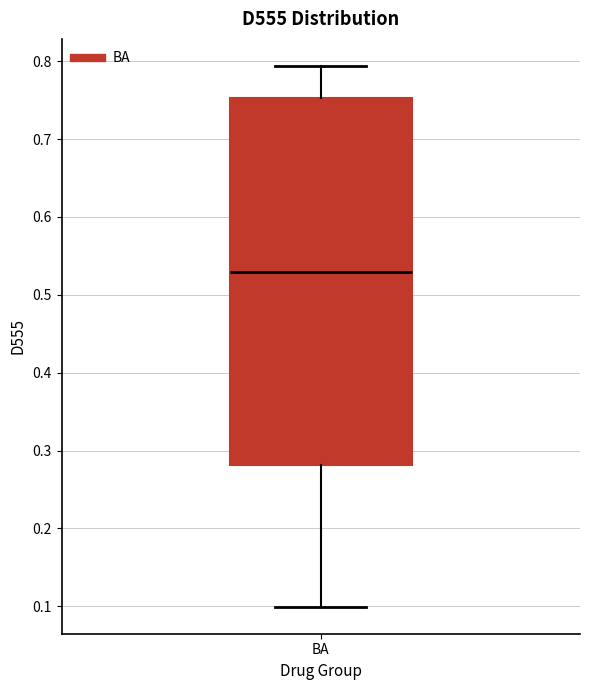

Where does the upper whisker of the box for BA end on the y-axis? The values are not printed on the chart, so give them approximately, as read against the axis.

0.79